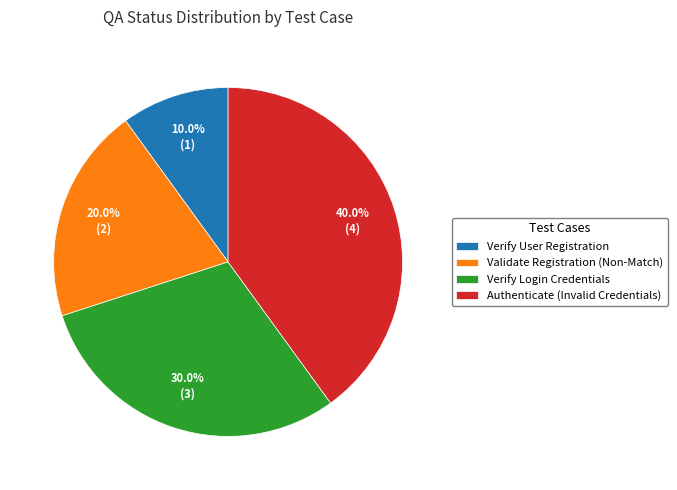

To the nearest percent, what is the average slice percentage?

25%